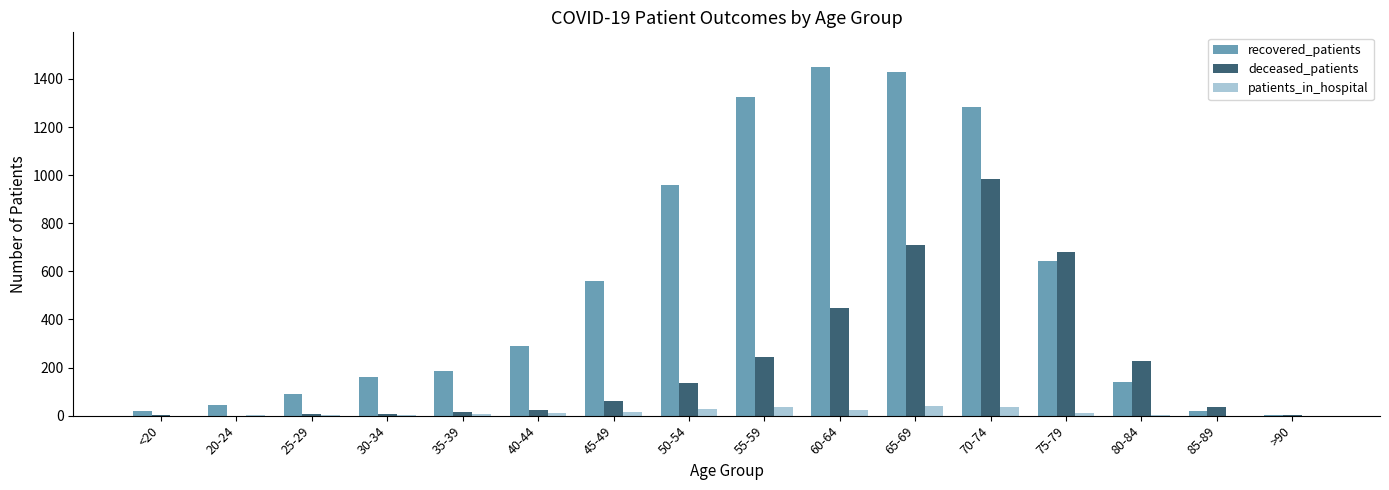

What is the highest value of the patients_in_hospital series?

42